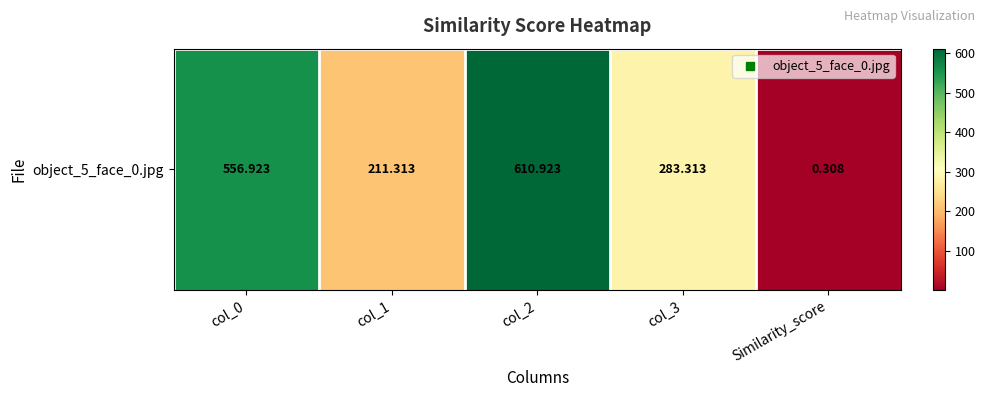

What is the approximate value at Similarity_score?

0.3